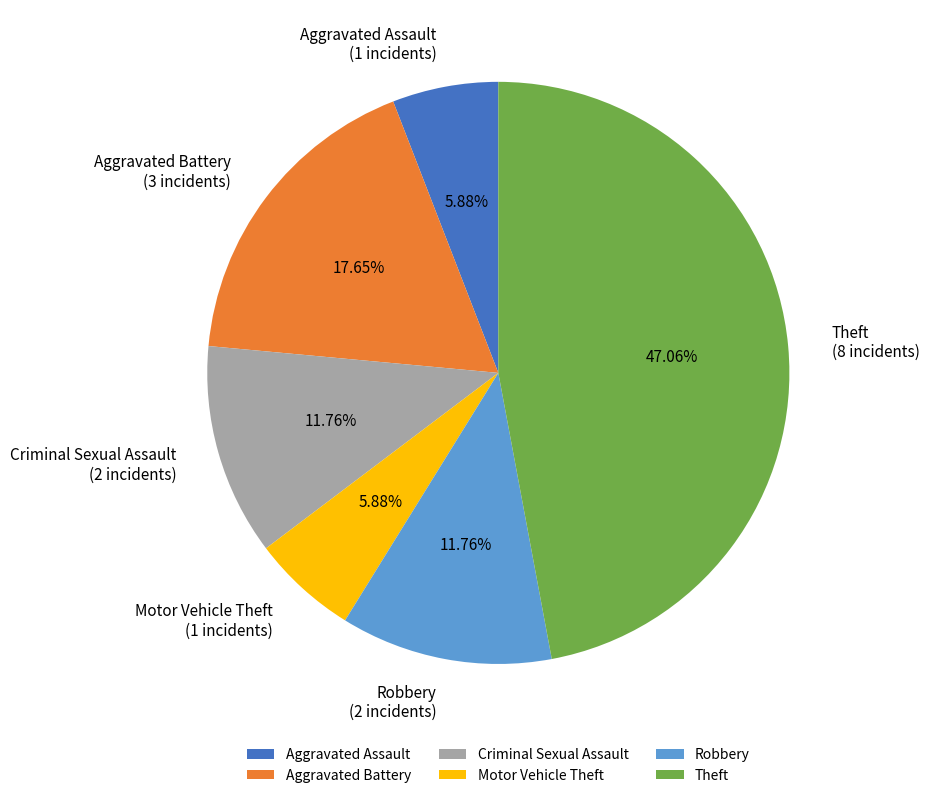

Combined, do Criminal Sexual Assault and Motor Vehicle Theft account for over 50%?

No